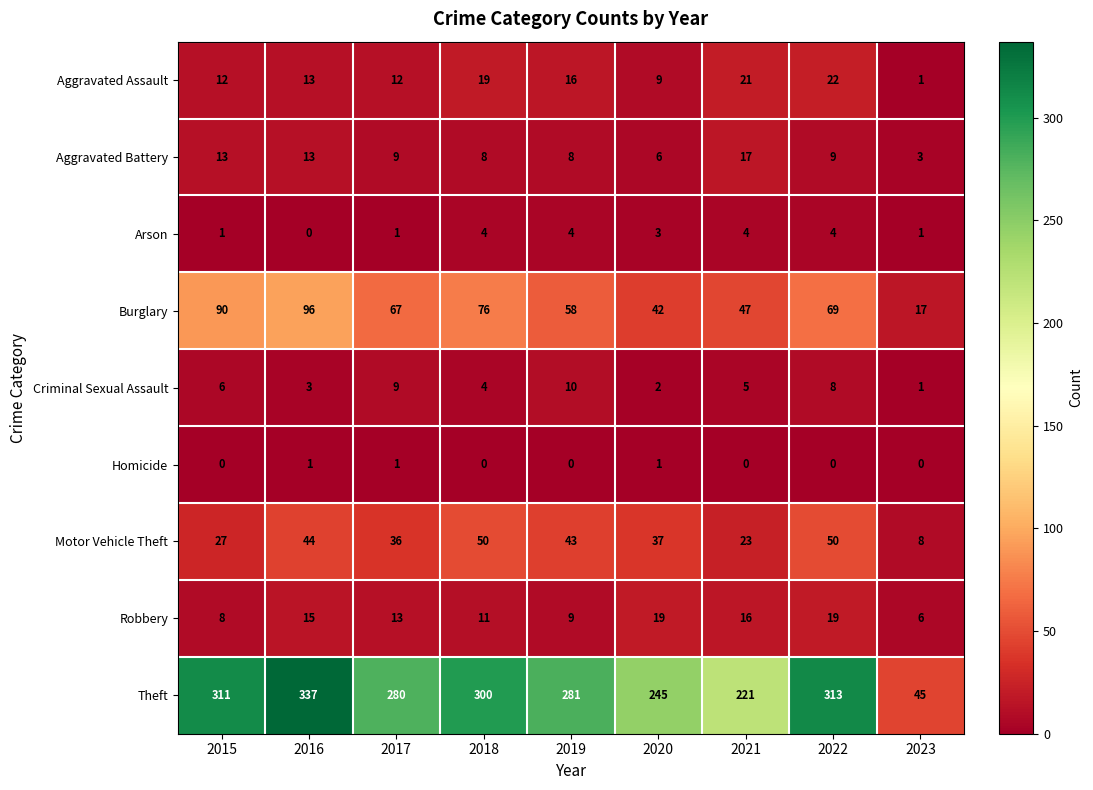

List the labels in order of Burglary value, largest first.

2016, 2015, 2018, 2022, 2017, 2019, 2021, 2020, 2023